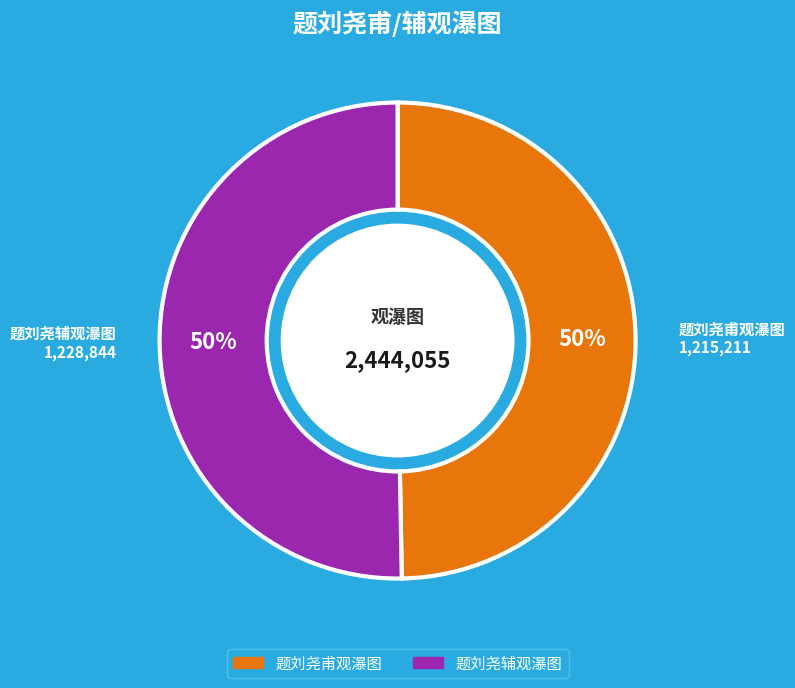

Is the sum of 题刘尧甫观瀑图 and 题刘尧辅观瀑图 greater than half?

Yes